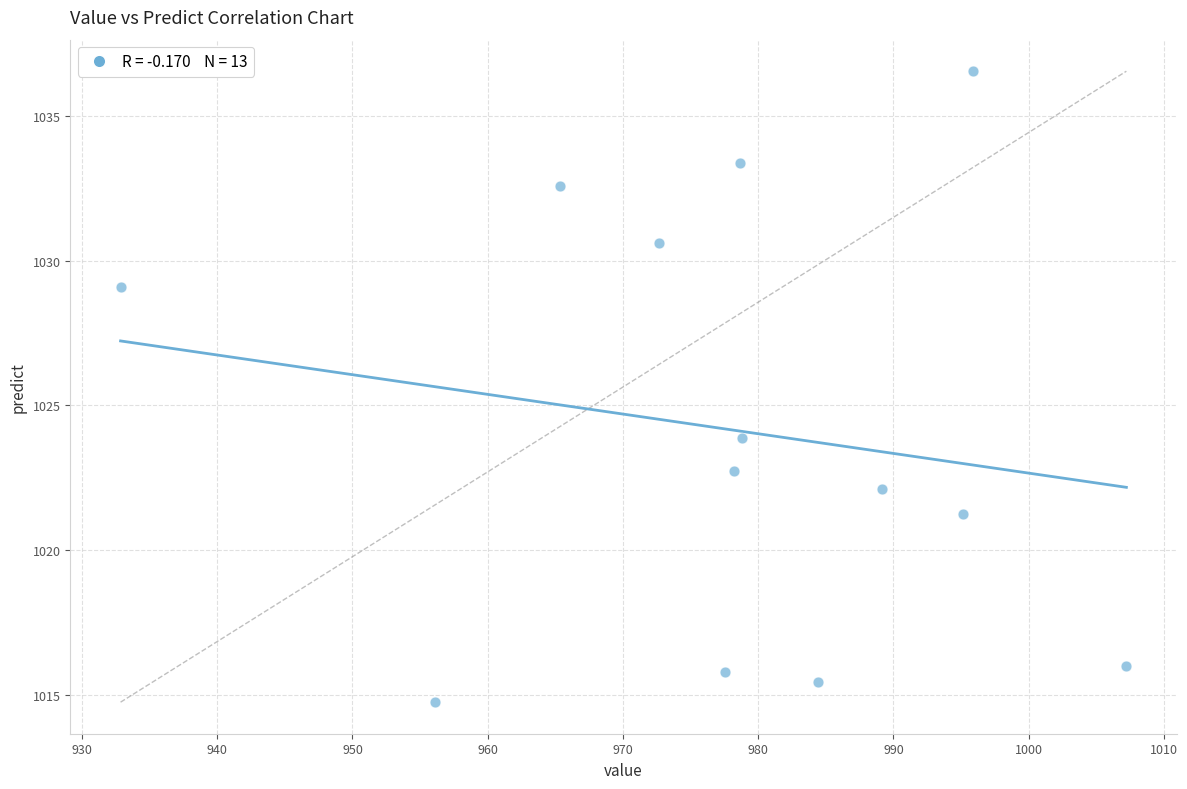

What Y value in the scatter plot is closest to 1025?

1023.9